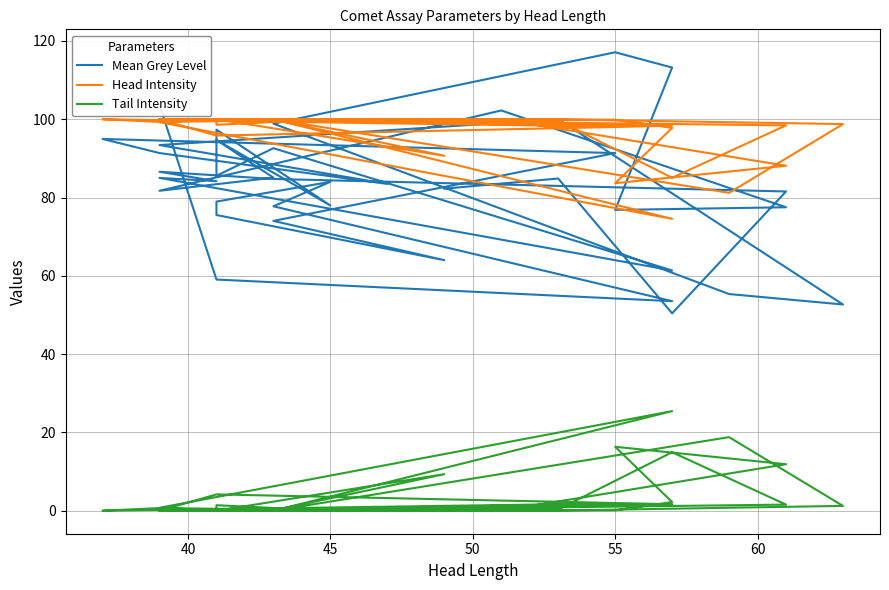

True or false: Mean Grey Level and Tail Intensity cross at least once.

False